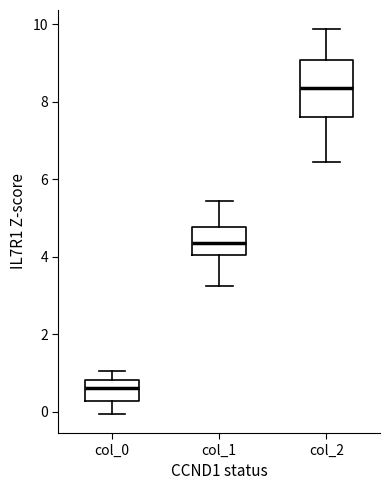

Reading left to right, read every box against the y-axis: the position of its median line, the range the box covers, and the ends of its whiskers. The values are not printed on the chart, so give them approximately, as read against the axis.

col_0: median 0.6, box 0.2 to 0.8, whiskers 0.0 to 1.0
col_1: median 4.4, box 4.0 to 4.8, whiskers 3.2 to 5.4
col_2: median 8.4, box 7.6 to 9.0, whiskers 6.4 to 9.8